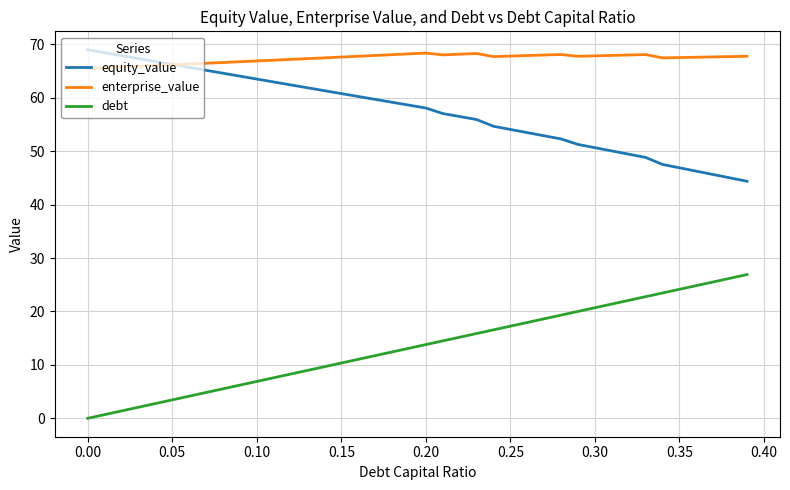

What is the greatest value displayed?

69.0